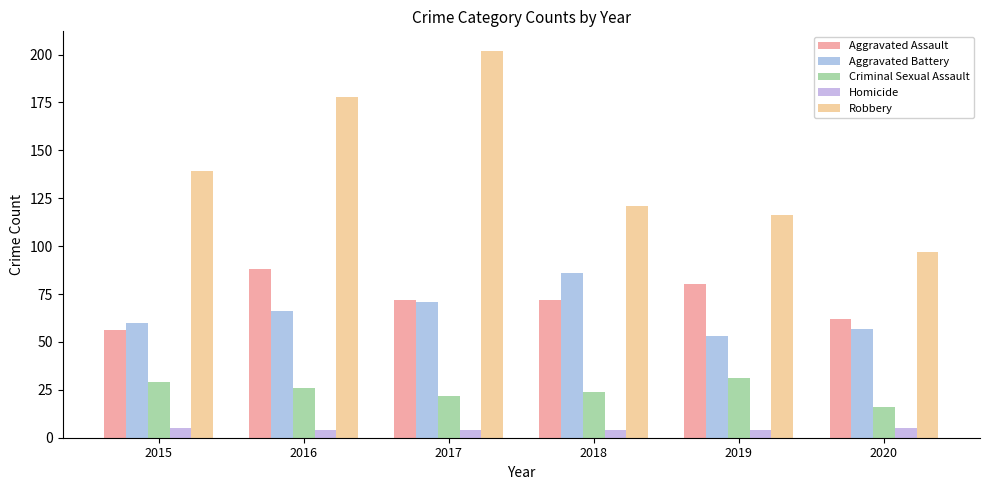

At which category is the sum across all series the highest?

2017